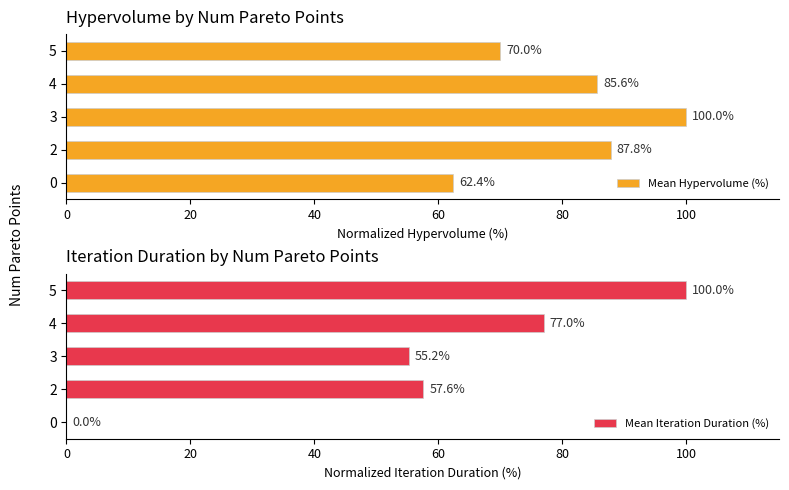

What is the difference between the second highest and second lowest values in the Mean Hypervolume (%) series?

17.8